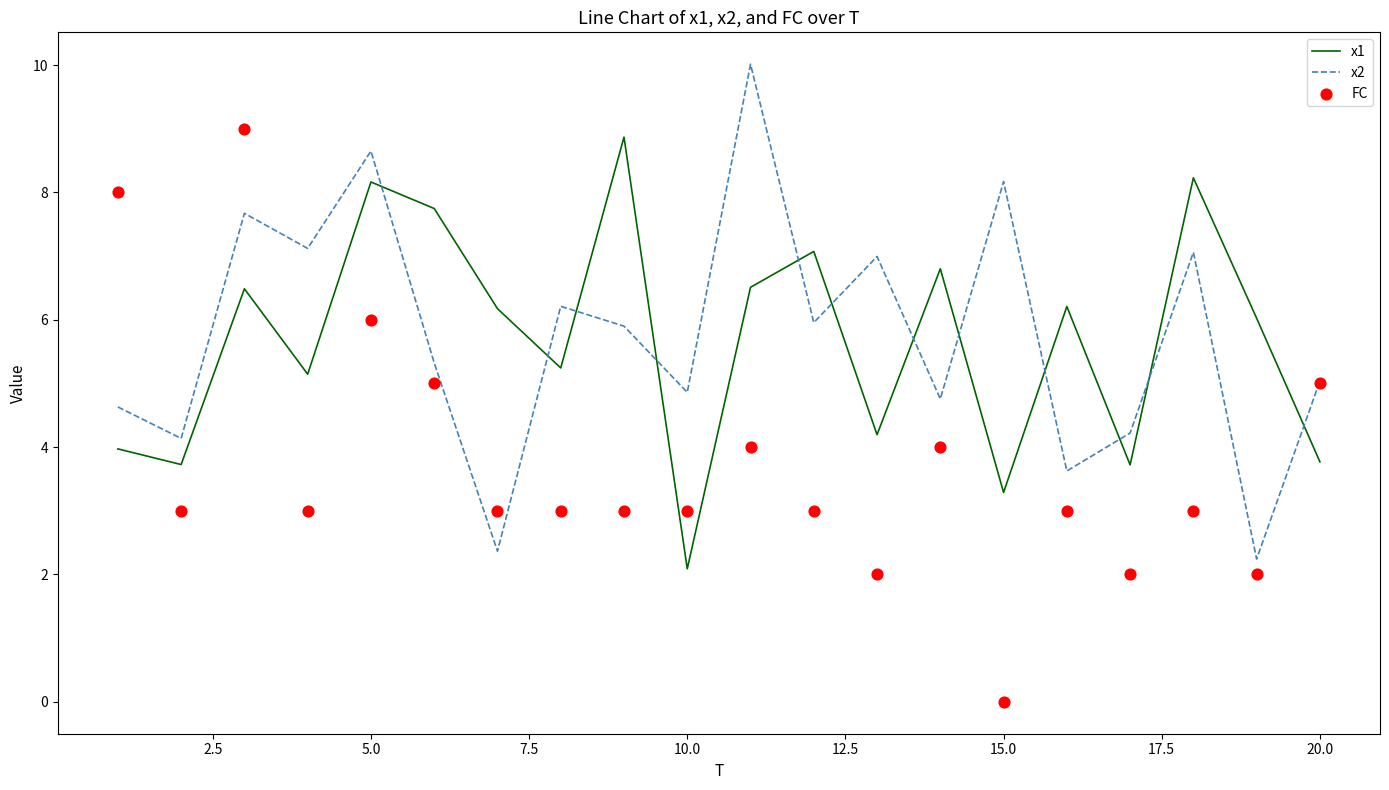

Which series has the largest total across all categories?

x2